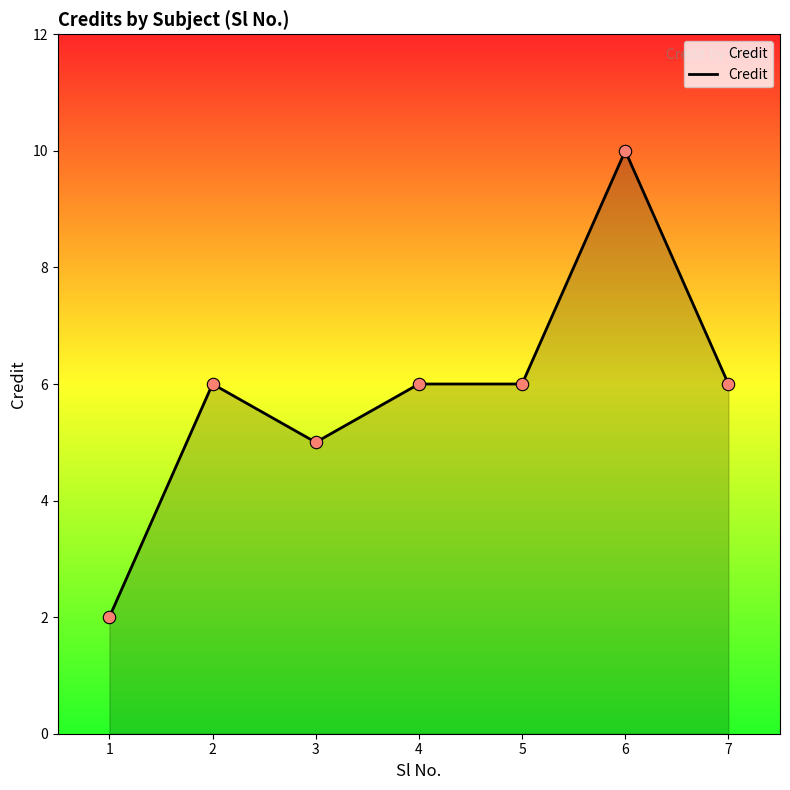

Which has a higher value, 5 or 3?

5